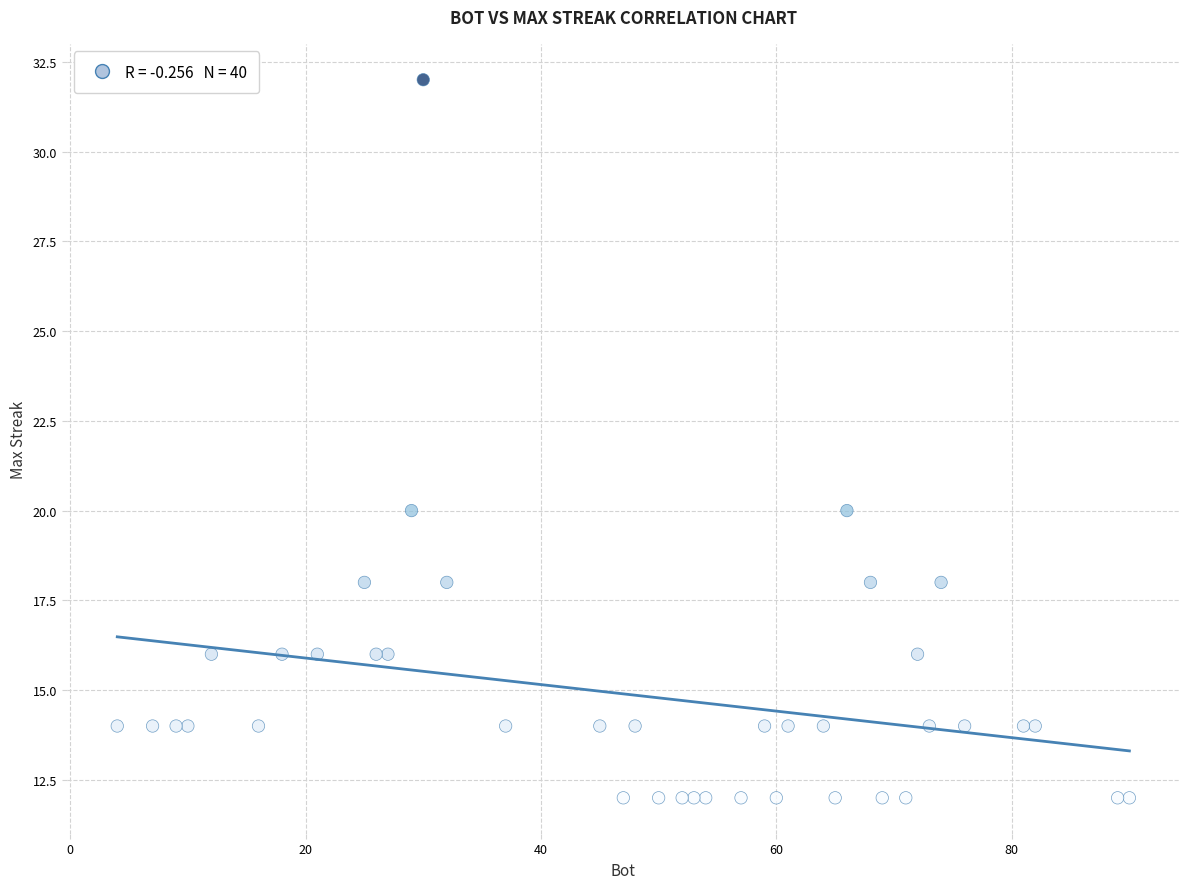

What is the range of X values (max minus min)?

86